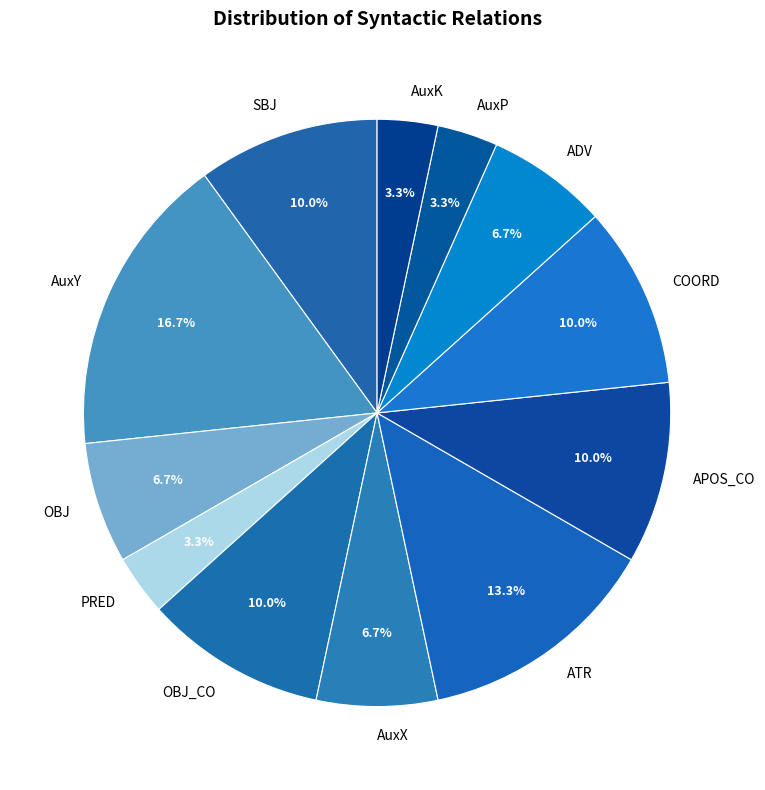

Does AuxY account for over 50% of the chart?

No